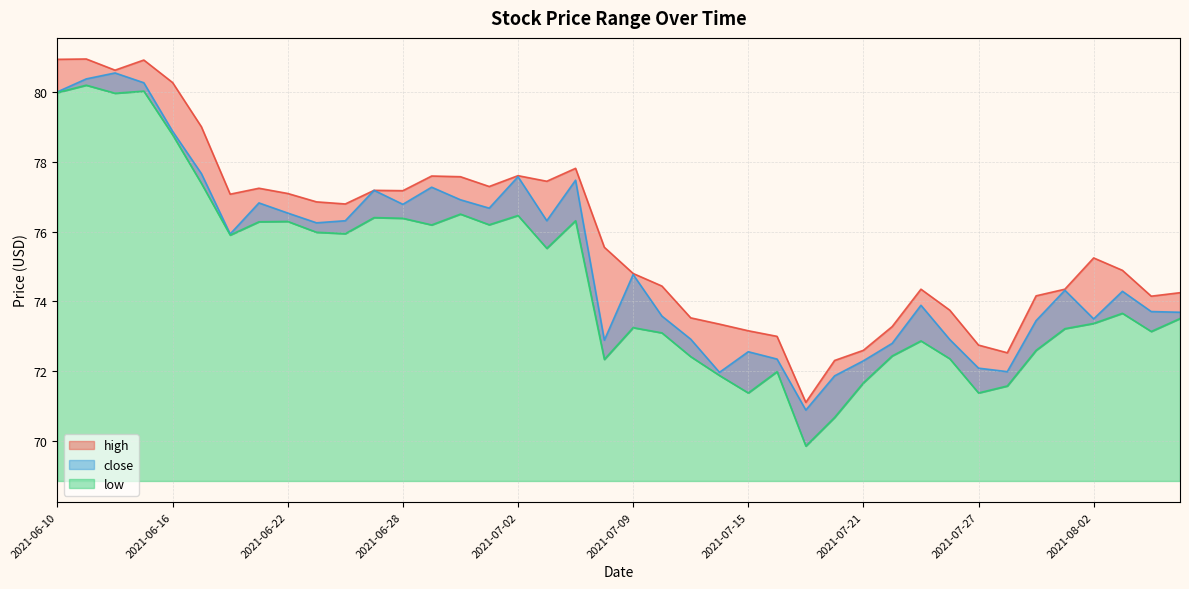

Reading right to left, extract all data points from this chart.

high: 74.2	74.2	74.9	75.2	74.3	74.2	72.5	72.8	73.8	74.3	73.3	72.6	72.3	71.1	73.0	73.2	73.3	73.5	74.4	74.8	75.5	77.8	77.4	77.6	77.3	77.6	77.6	77.2	77.2	76.8	76.8	77.1	77.2	77.1	79.0	80.3	80.9	80.6	80.9	80.9
close: 73.7	73.7	74.3	73.5	74.3	73.5	72.0	72.1	72.9	73.9	72.8	72.3	71.9	70.9	72.3	72.6	72.0	72.9	73.6	74.8	72.9	77.5	76.3	77.6	76.7	76.9	77.3	76.8	77.2	76.3	76.2	76.5	76.8	75.9	77.7	78.9	80.3	80.5	80.4	80.0
low: 73.5	73.1	73.7	73.4	73.2	72.6	71.6	71.4	72.4	72.9	72.4	71.7	70.7	69.9	72.0	71.4	71.9	72.4	73.1	73.2	72.3	76.3	75.5	76.5	76.2	76.5	76.2	76.4	76.4	75.9	76.0	76.3	76.3	75.9	77.4	78.8	80.0	80.0	80.2	80.0